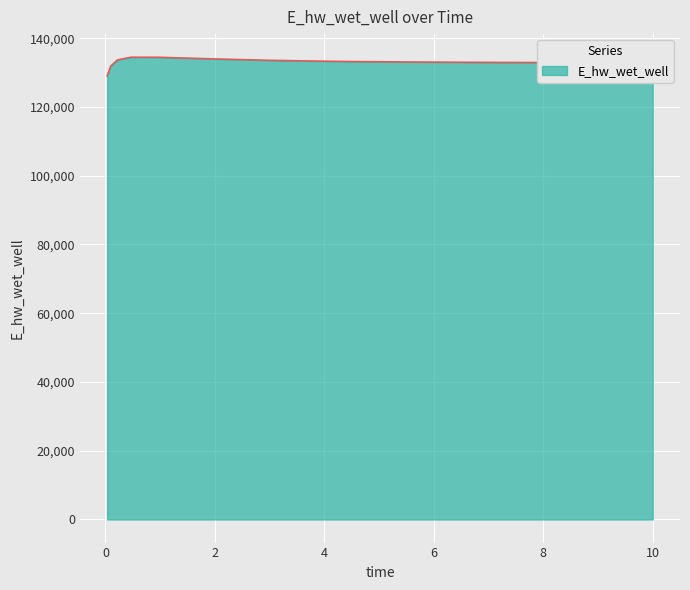

What is the difference between the second highest and second lowest values?

2601.4